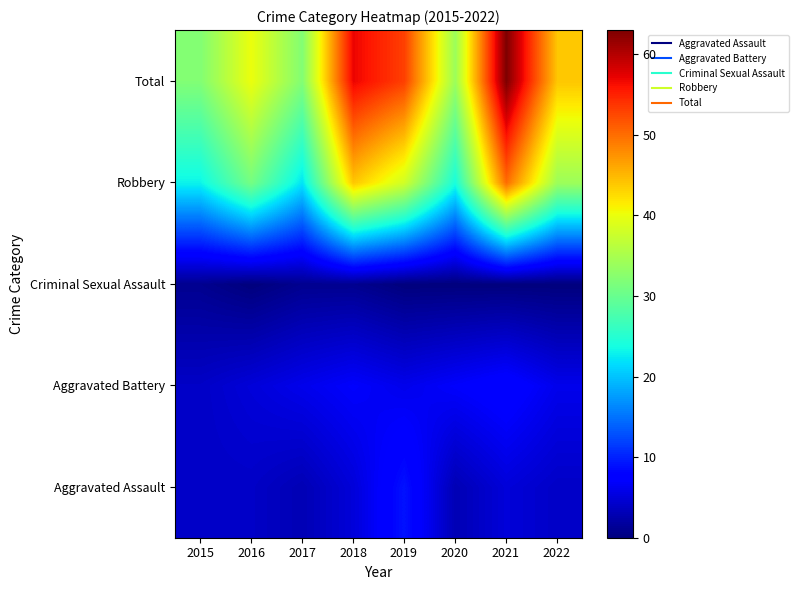

At which category is the sum across all series the highest?

2021